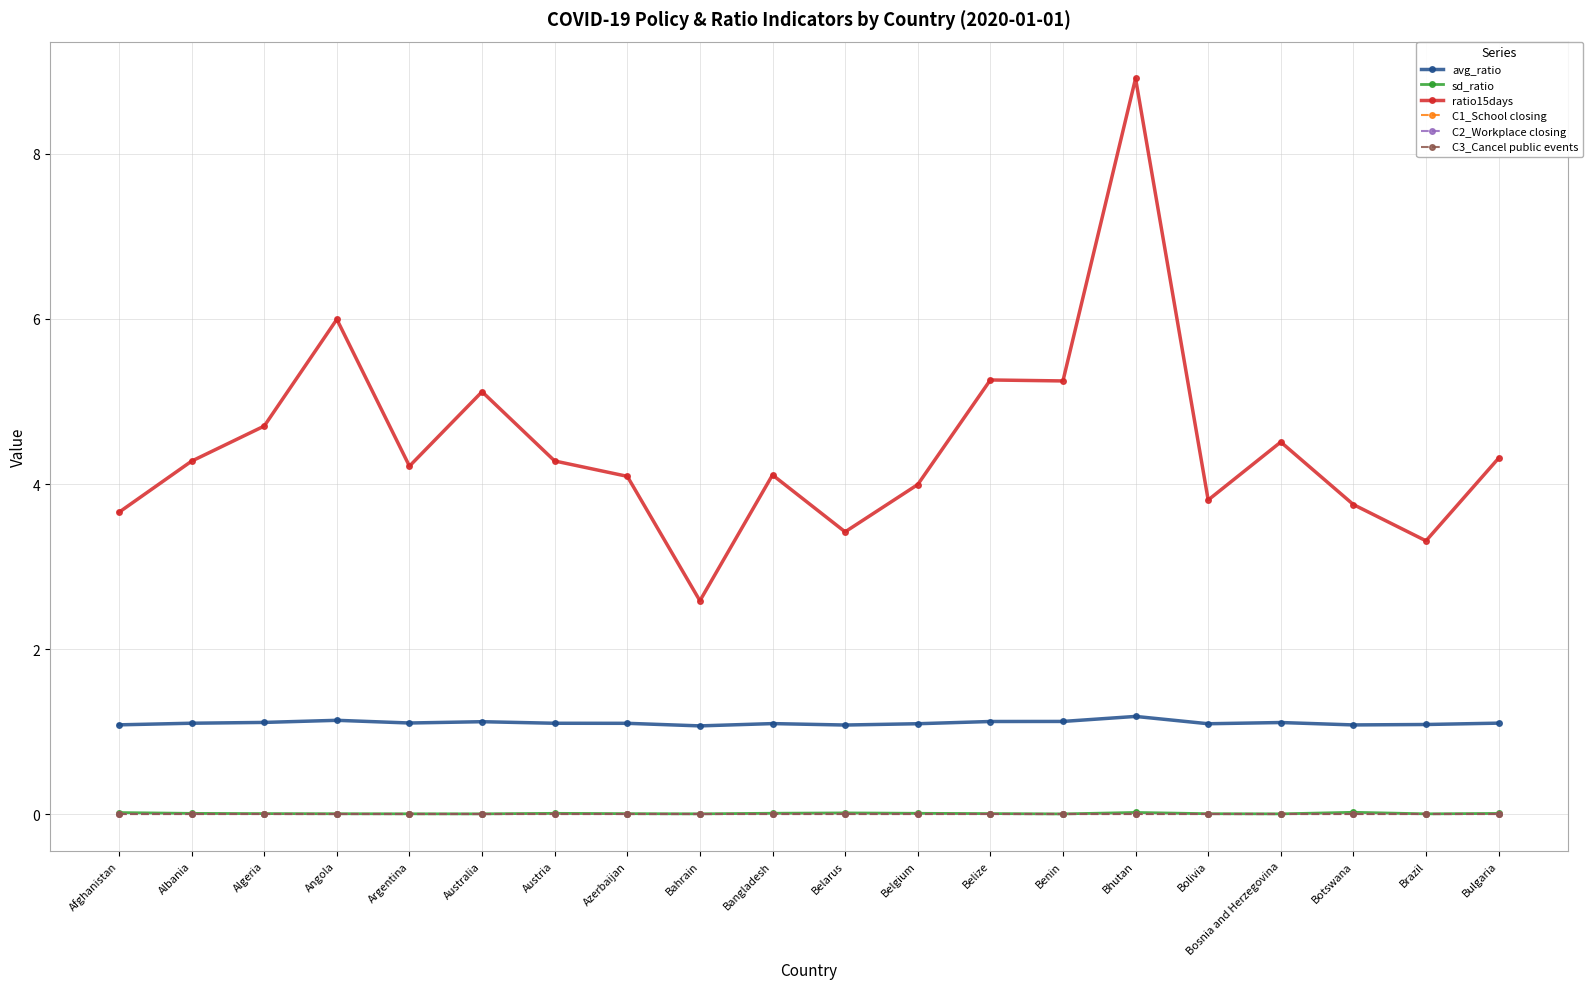

Reading left to right, transcribe all the data shown in this chart.

avg_ratio: 1.1	1.1	1.1	1.1	1.1	1.1	1.1	1.1	1.1	1.1	1.1	1.1	1.1	1.1	1.2	1.1	1.1	1.1	1.1	1.1
sd_ratio: 0.0	0.0	0.0	0.0	0.0	0.0	0.0	0.0	0.0	0.0	0.0	0.0	0.0	0.0	0.0	0.0	0.0	0.0	0.0	0.0
ratio15days: 3.7	4.3	4.7	6.0	4.2	5.1	4.3	4.1	2.6	4.1	3.4	4.0	5.3	5.2	8.9	3.8	4.5	3.8	3.3	4.3
C1_School closing: 0.0	0.0	0.0	0.0	0.0	0.0	0.0	0.0	0.0	0.0	0.0	0.0	0.0	0.0	0.0	0.0	0.0	0.0	0.0	0.0
C2_Workplace closing: 0.0	0.0	0.0	0.0	0.0	0.0	0.0	0.0	0.0	0.0	0.0	0.0	0.0	0.0	0.0	0.0	0.0	0.0	0.0	0.0
C3_Cancel public events: 0.0	0.0	0.0	0.0	0.0	0.0	0.0	0.0	0.0	0.0	0.0	0.0	0.0	0.0	0.0	0.0	0.0	0.0	0.0	0.0